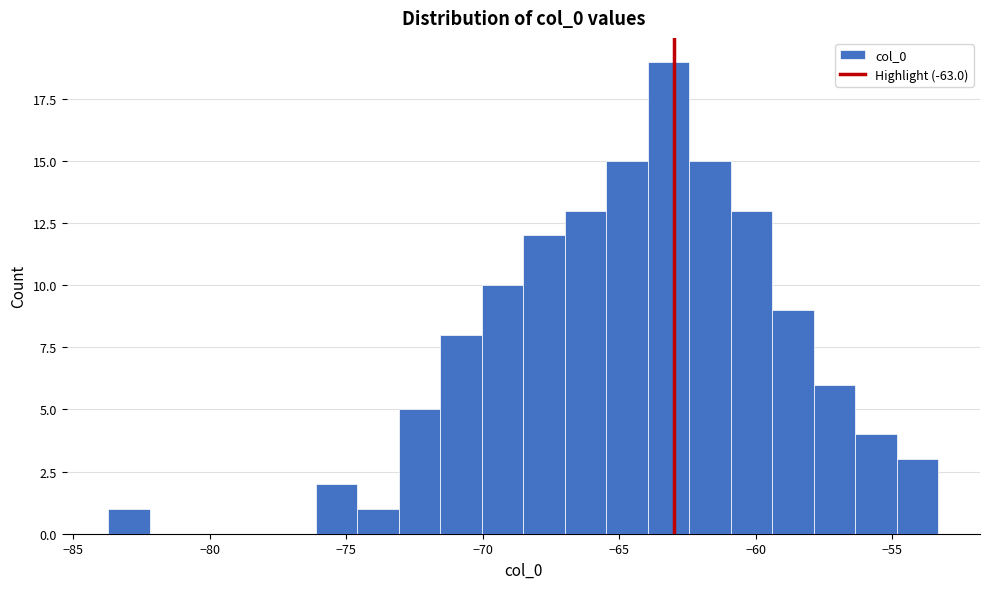

Around what value on the x-axis is the tallest bar? Give the approximate position of its centre, as read against the axis.

-63.0